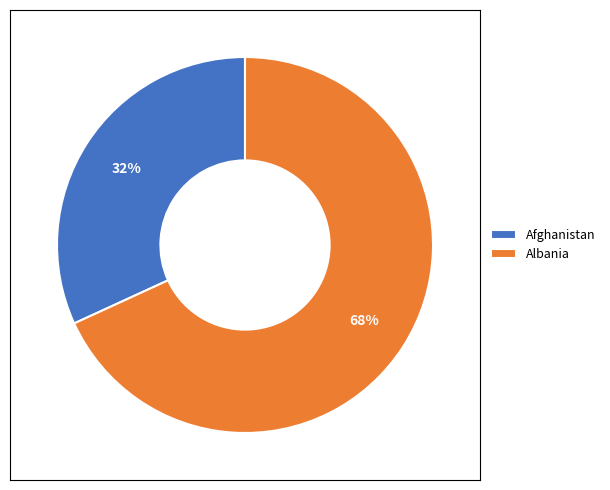

Which category has the biggest portion of the pie?

Albania